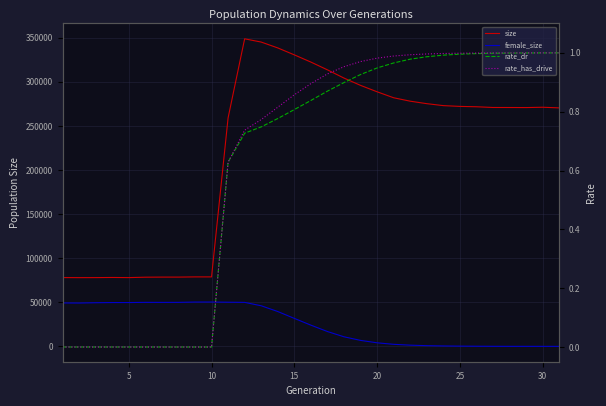

Between 30 and 14, which series saw the biggest shift?

size